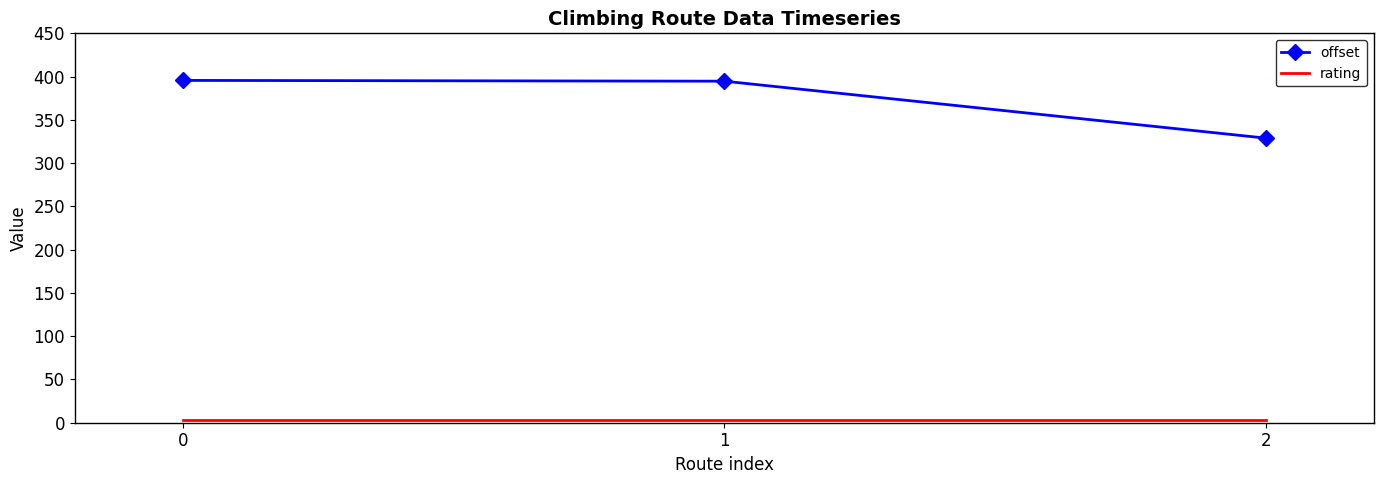

Which series has the largest total across all categories?

offset